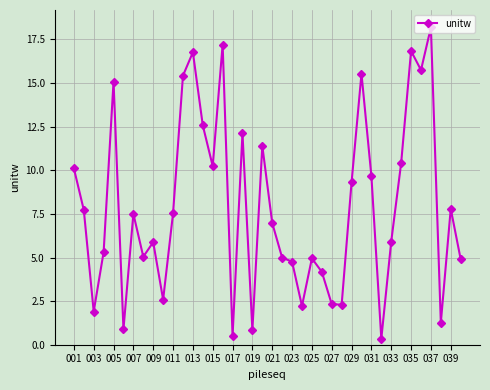

What is the sum of all values?

315.2